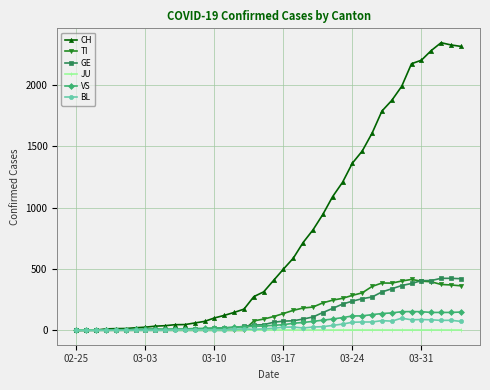

Which series has the largest total across all categories?

CH